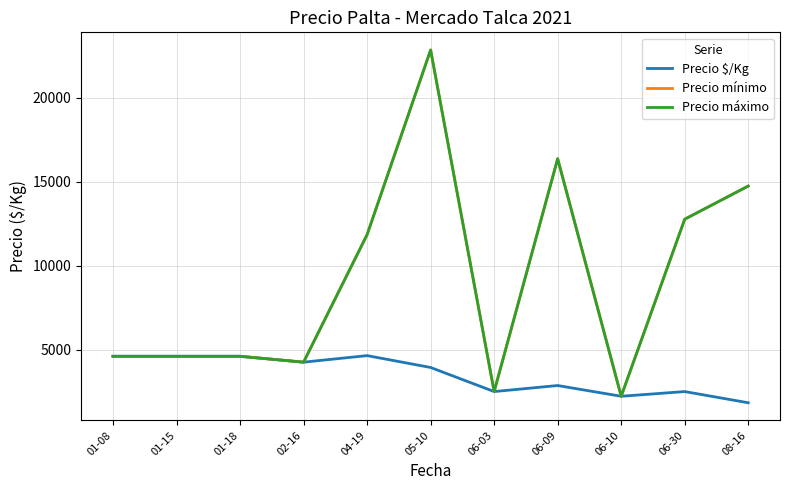

Is this an area chart (filled region under the line)?

No